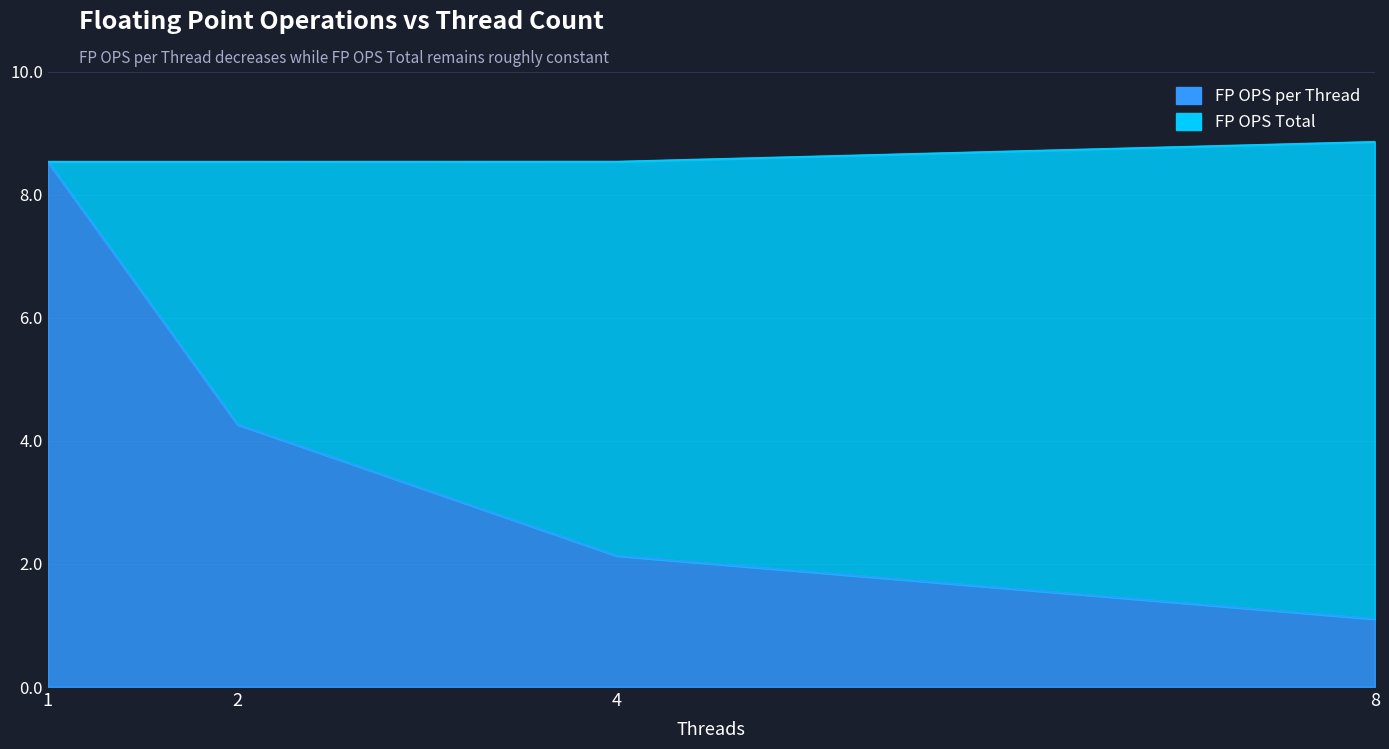

Which label corresponds to the smallest value in the chart?

8